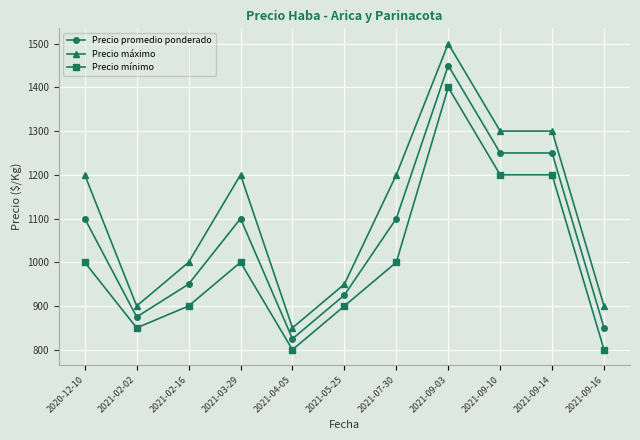

The Precio mínimo series shows 900 at 2021-02-16. True or false?

True